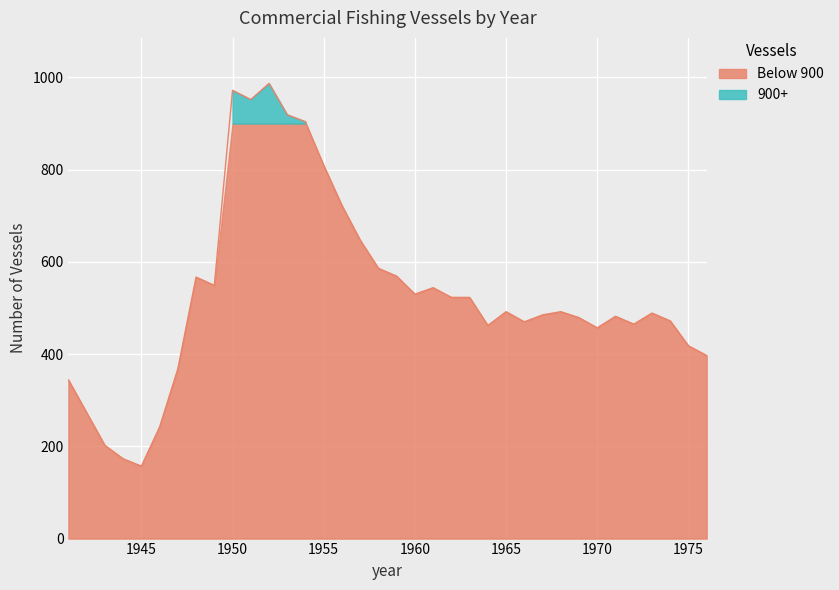

How many points are higher than both their immediate neighbors (excluding endpoints)?

8